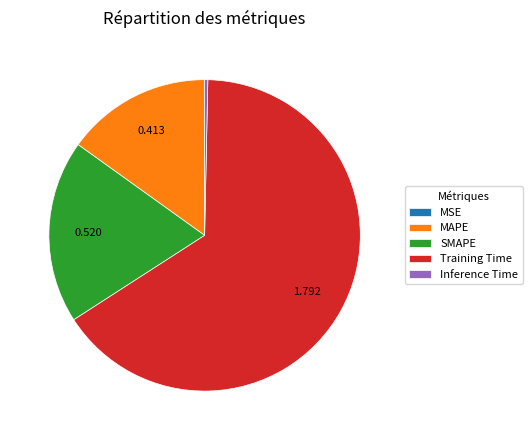

Combined, do MAPE and Inference Time account for over 50%?

No